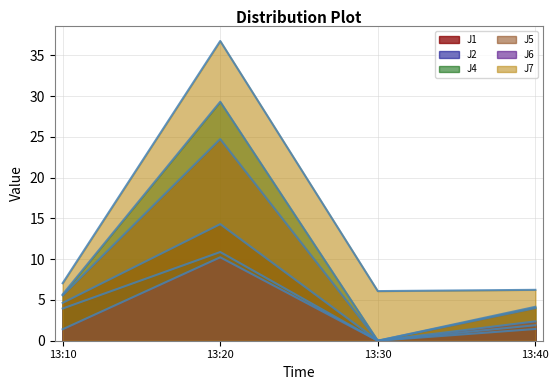

At which label is J6 closest to 5?

13:40